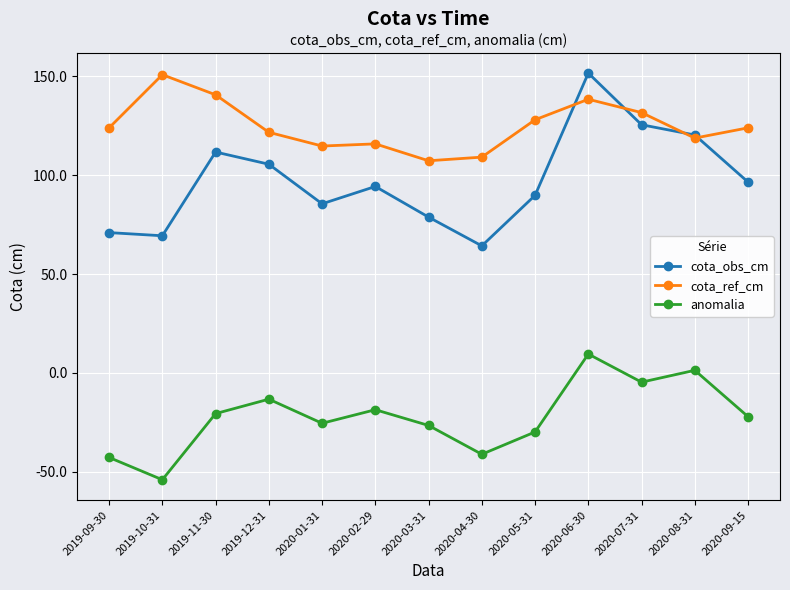

At which label does anomalia reach its minimum?

2019-10-31